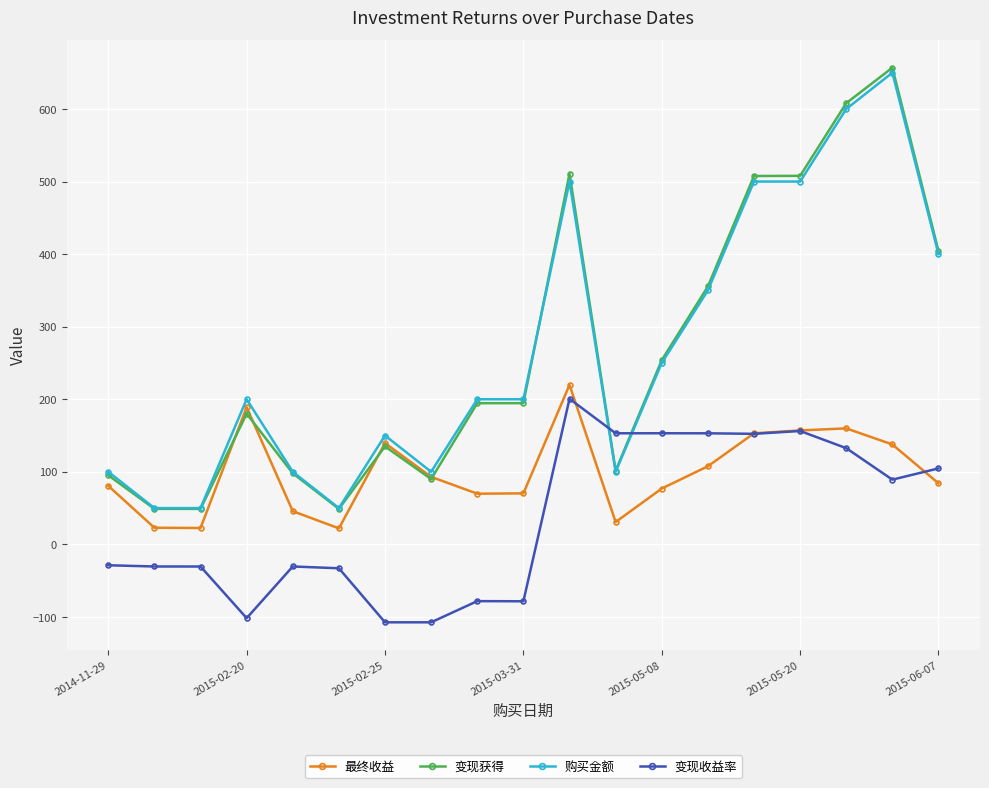

True or false: 最终收益 has more than 0 points higher than both neighbors.

True